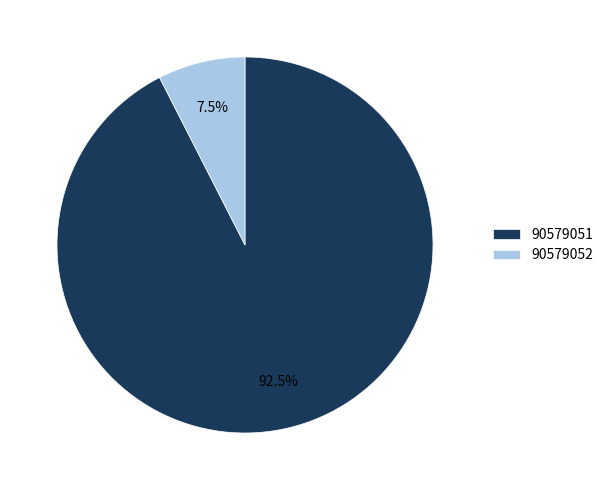

What is the ratio of the value at 90579051 to the value at 90579052?

12.3